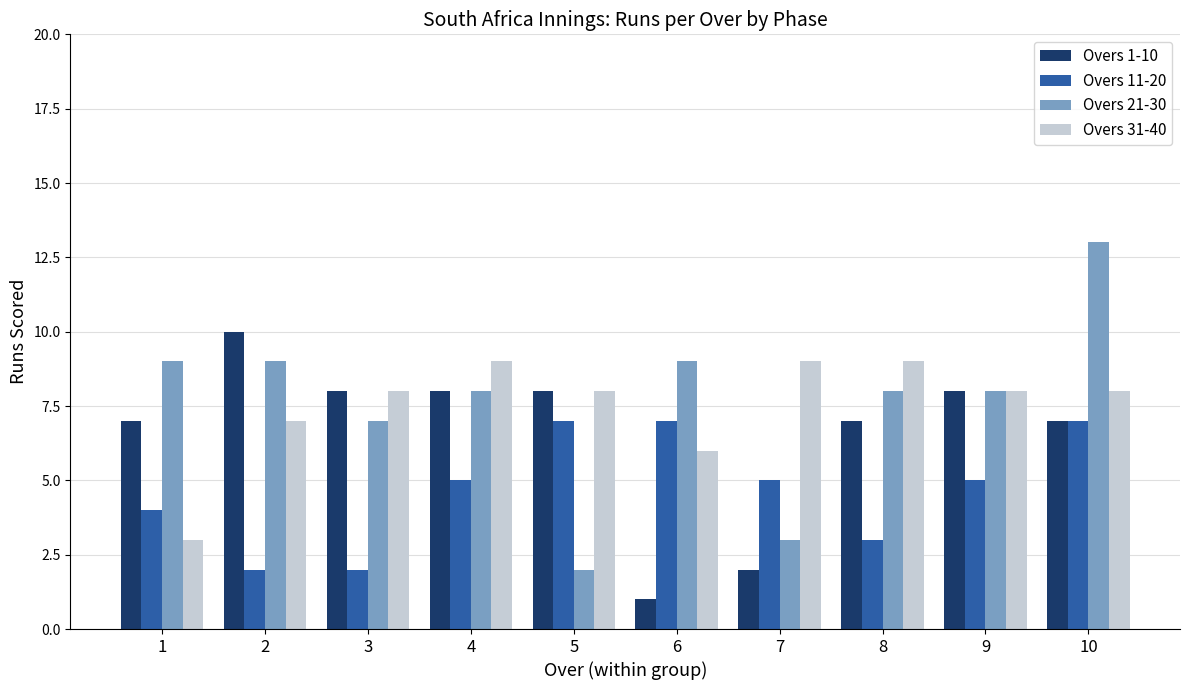

What is the sum of the Overs 1-10 values at 4 and 3?

16